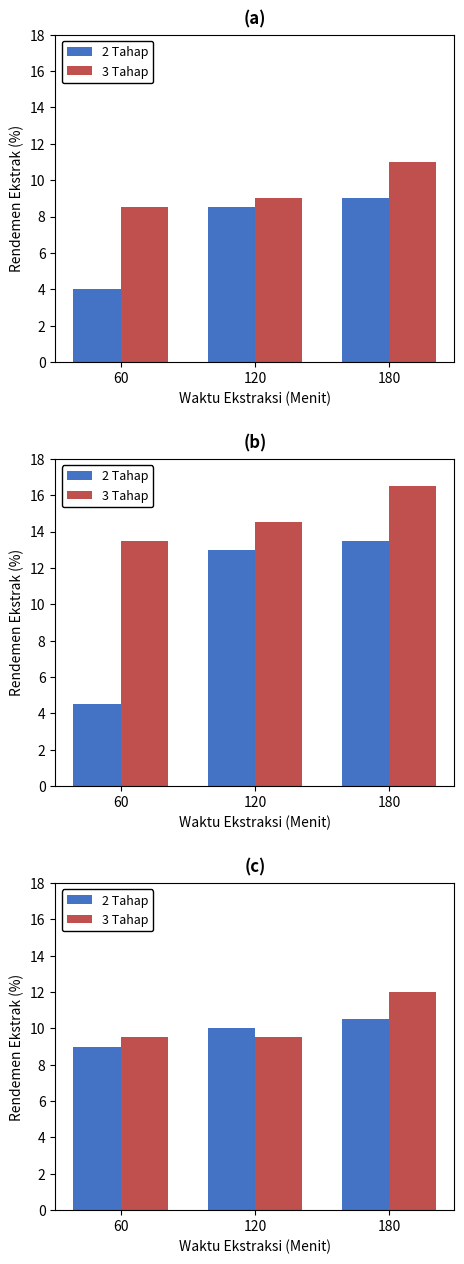

What is the spread (max minus min) of values at 180?

1.5